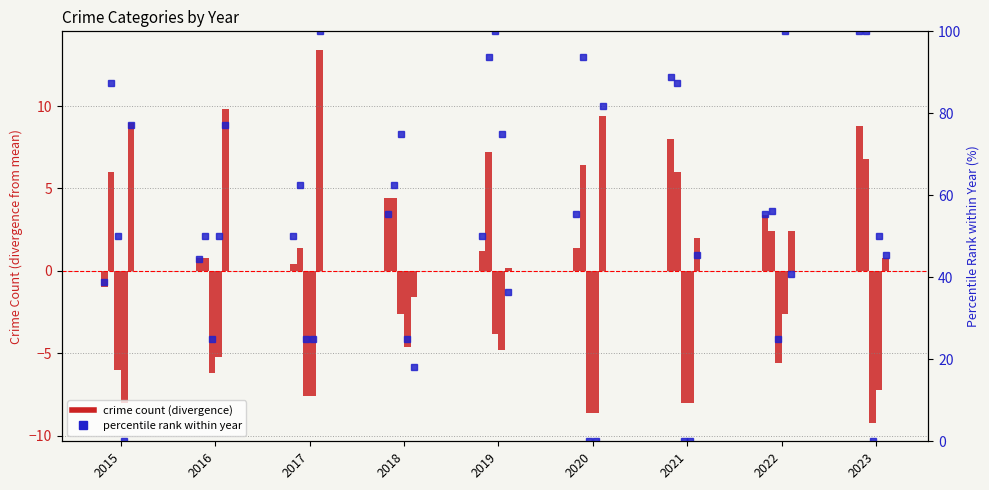

The value of Criminal Sexual Assault at 2019 is 46.6. True or false?

False